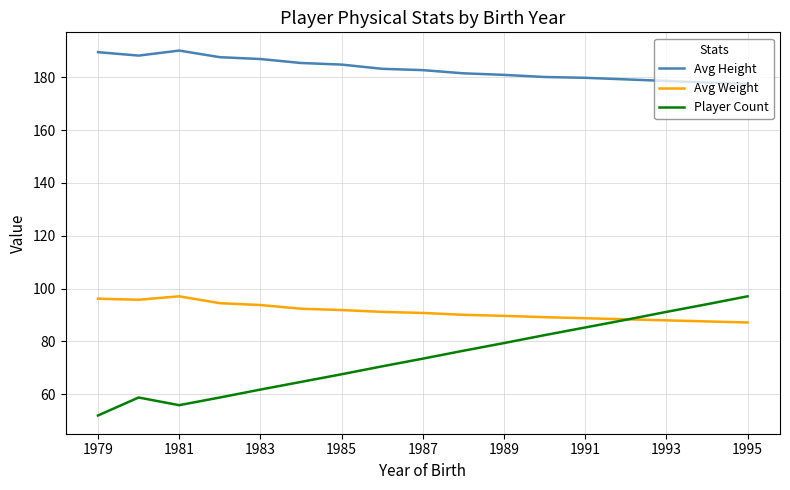

What is the lowest value of the Avg Weight series?

87.2